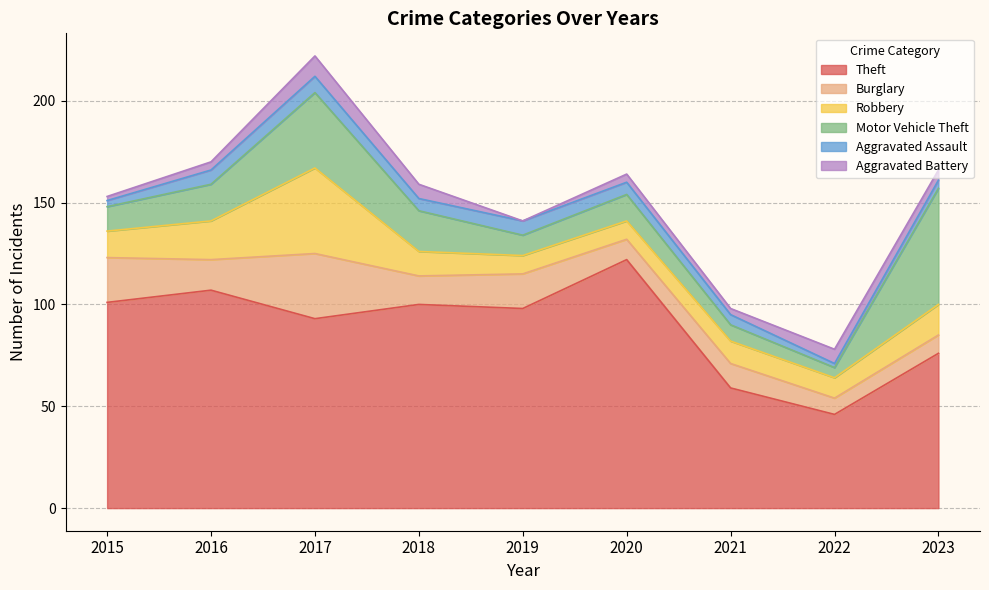

Which series has the widest spread of values?

Theft